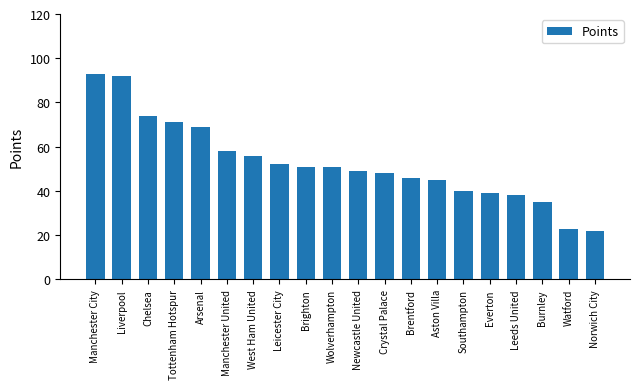

Reading right to left, transcribe all the data shown in this chart.

22	23	35	38	39	40	45	46	48	49	51	51	52	56	58	69	71	74	92	93